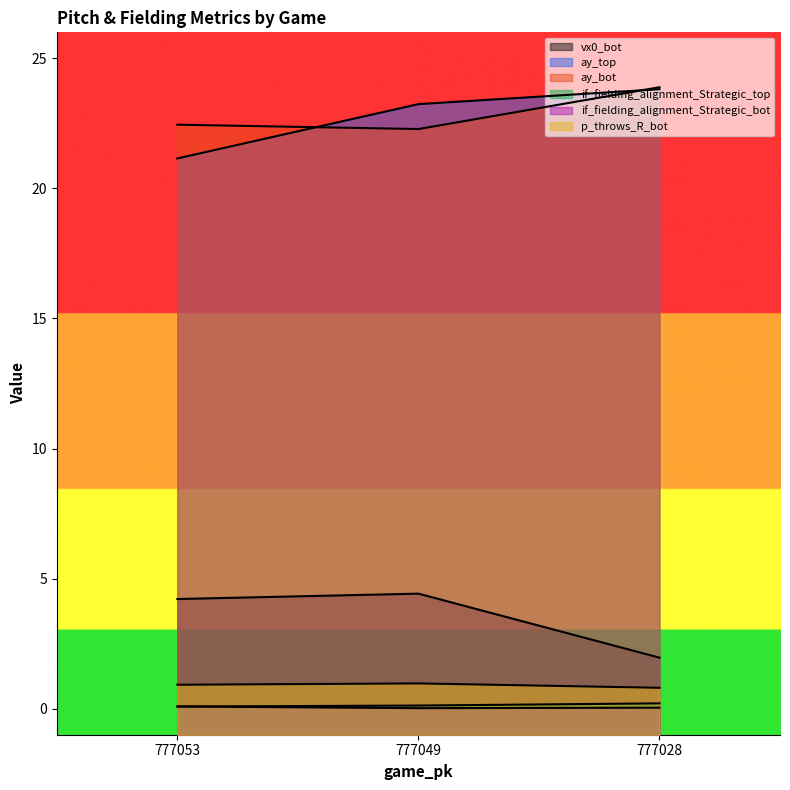

Does the chart have visible grid lines?

No